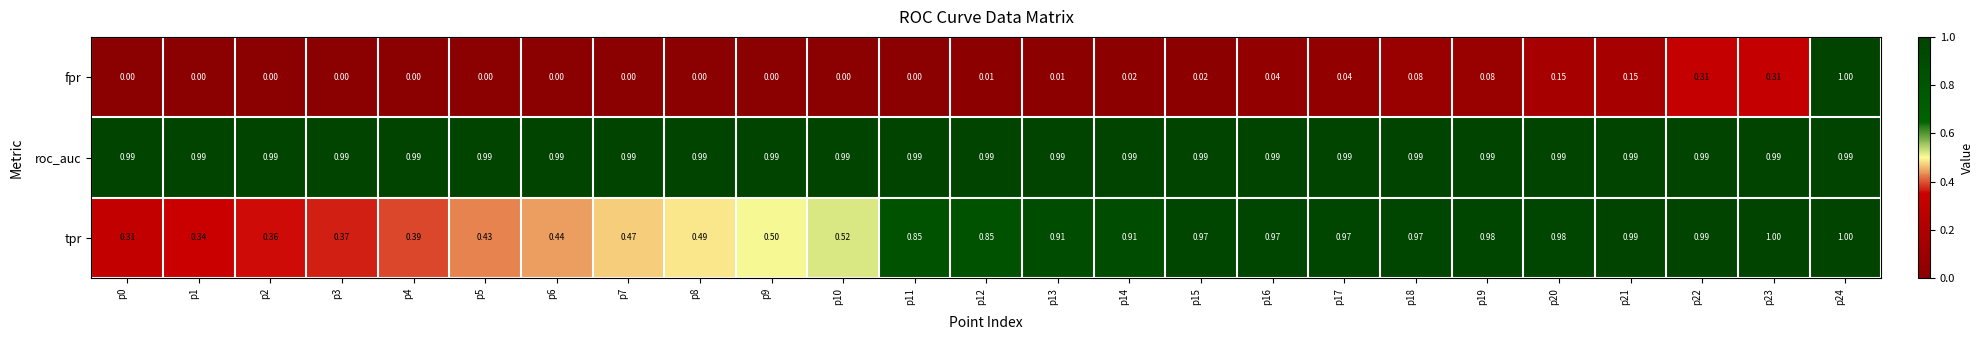

What is the greatest value displayed?

1.0